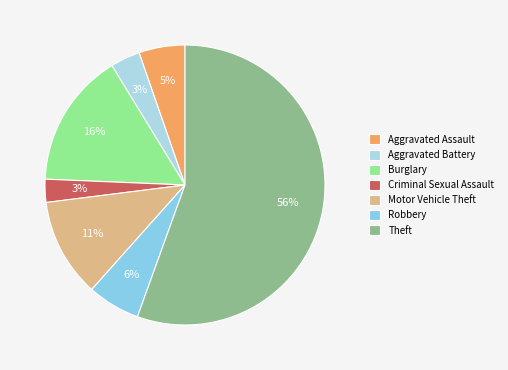

To the nearest percent, what portion does Motor Vehicle Theft represent?

11%